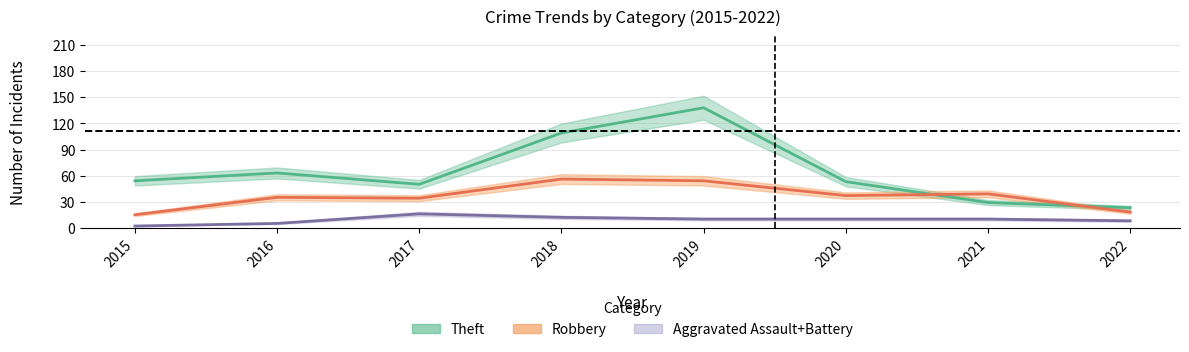

Which category has the highest value across all series?

2019